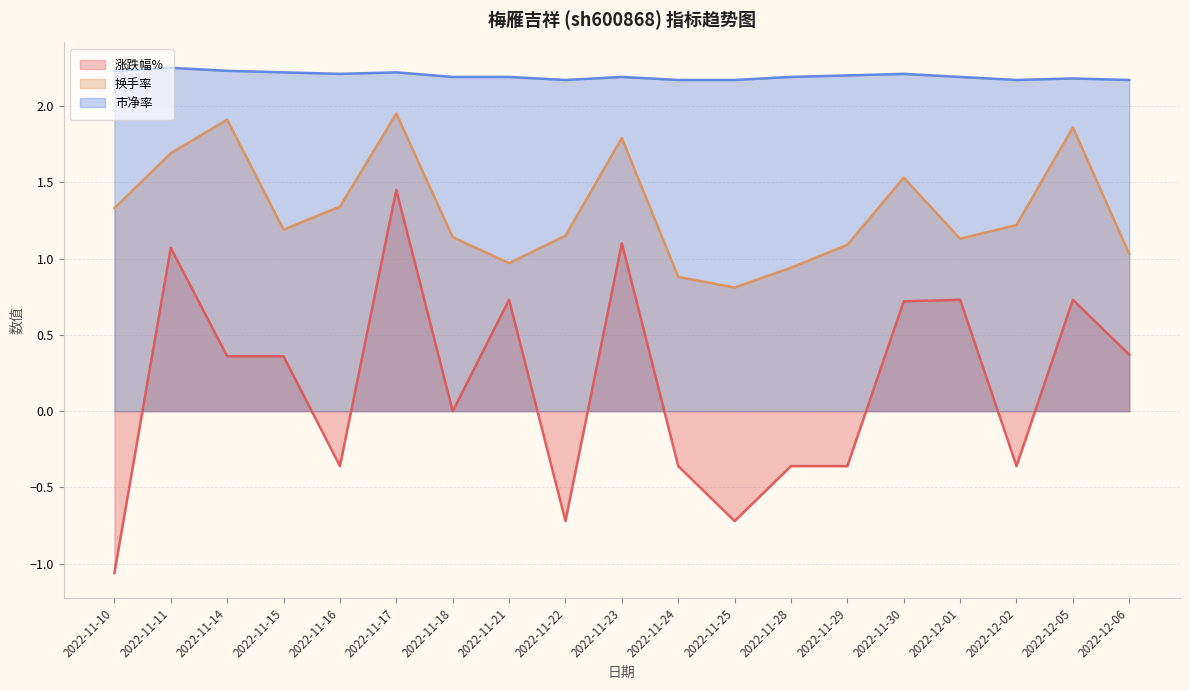

Rank the series at 2022-11-23 from lowest to highest value.

涨跌幅%, 换手率, 市净率